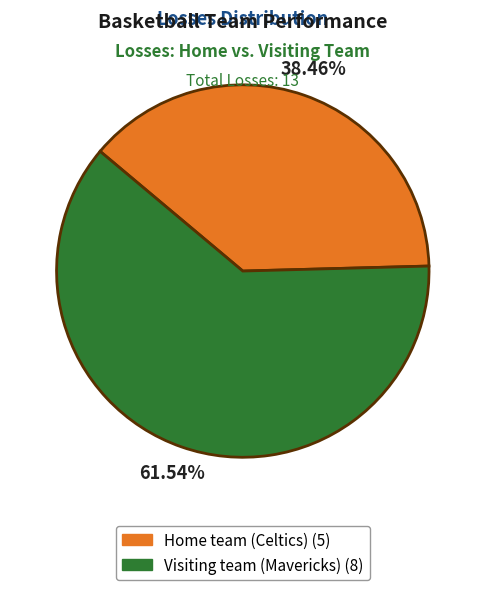

To the nearest percent, what percentage of the pie is Visiting team (Mavericks)?

62%